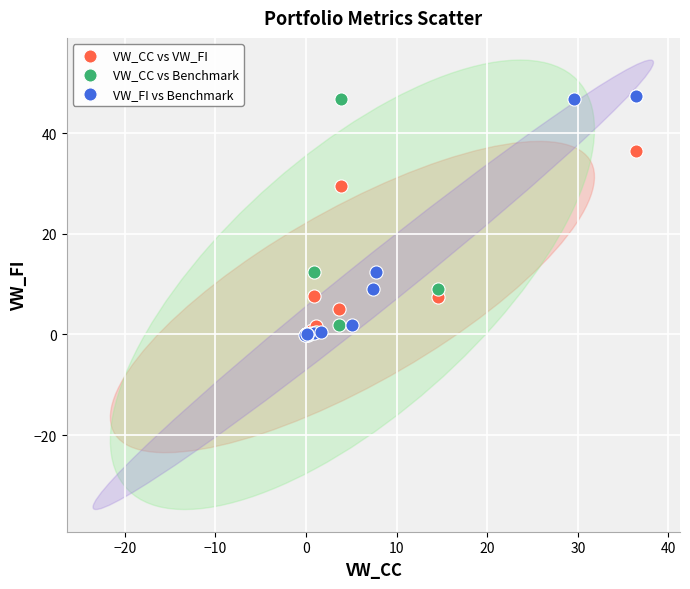

What are all the series names shown in the legend?

VW_CC vs VW_FI, VW_CC vs Benchmark, VW_FI vs Benchmark